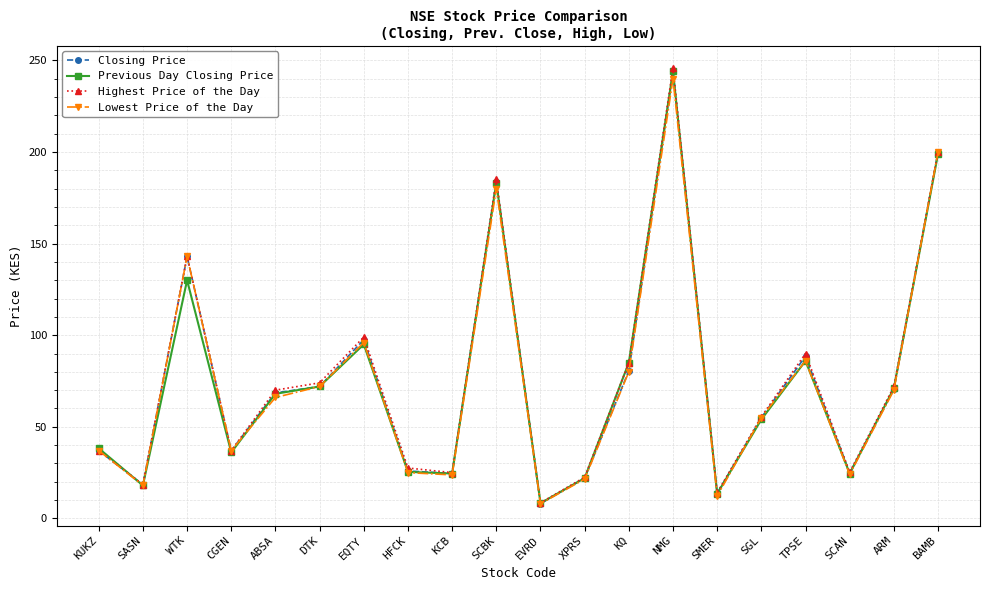

Count the number of categories in the chart.

20